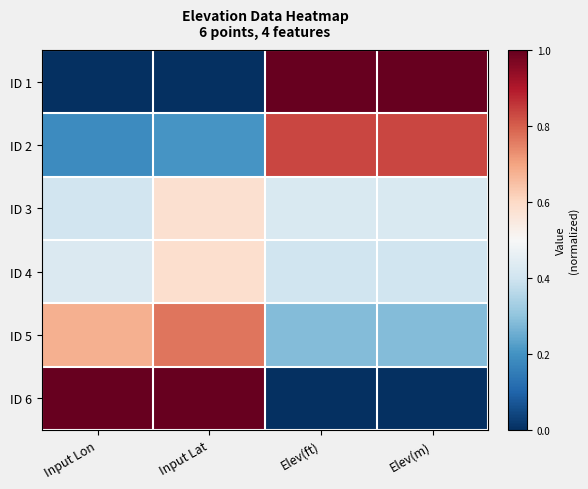

At which category is the sum across all series the highest?

Input Lat